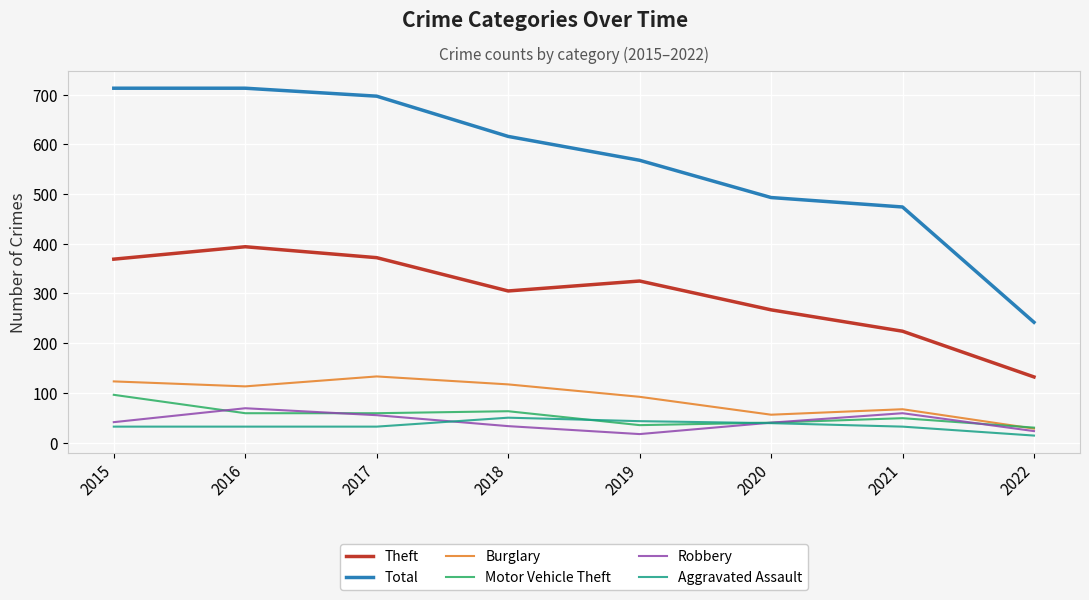

Is the value of Robbery at 2018 greater than the value of Burglary at 2020?

No